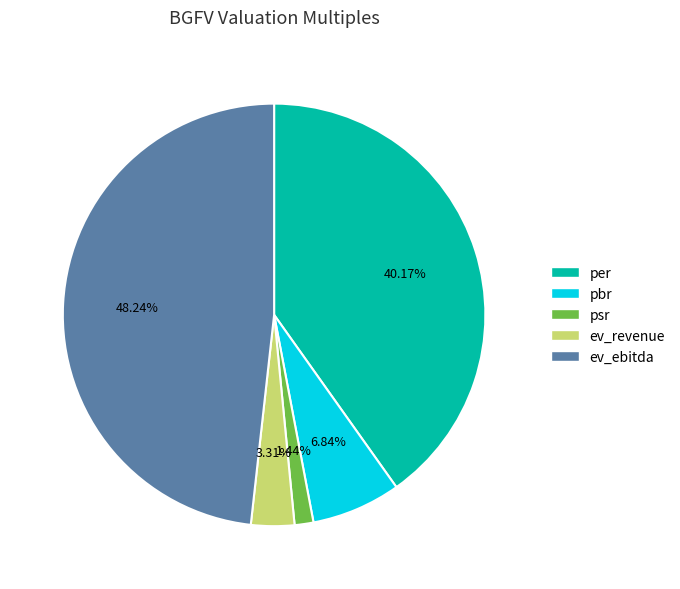

Which slice is the largest?

ev_ebitda